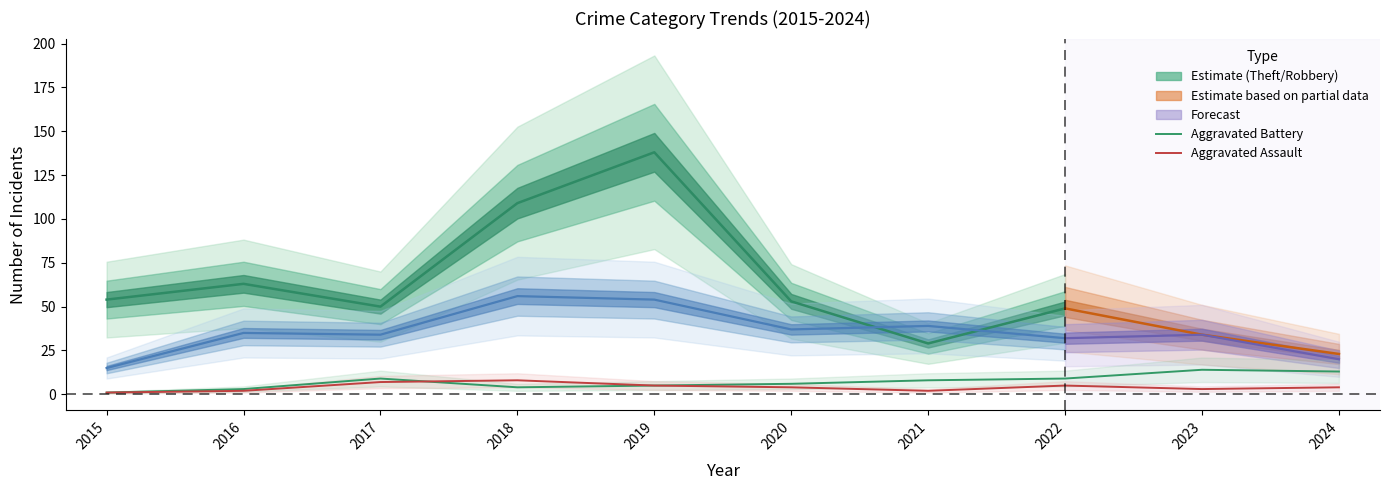

Between 2021 and 2023, which is larger?

2023